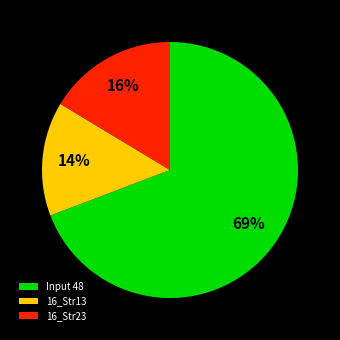

Which has a higher value, Input 48 or 16_Str13?

Input 48